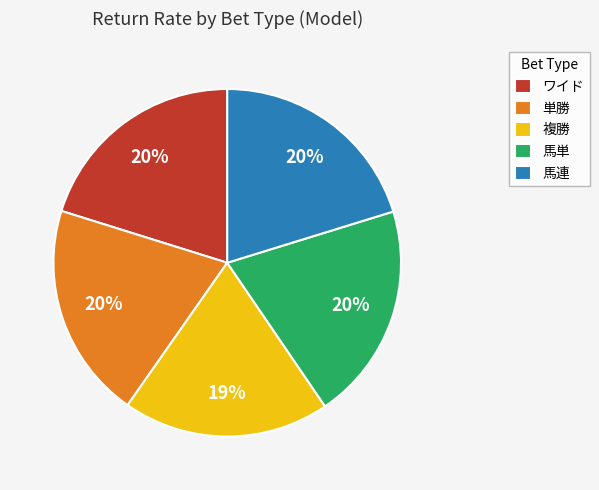

To the nearest percent, what is the difference between the largest and smallest slice percentages?

1%